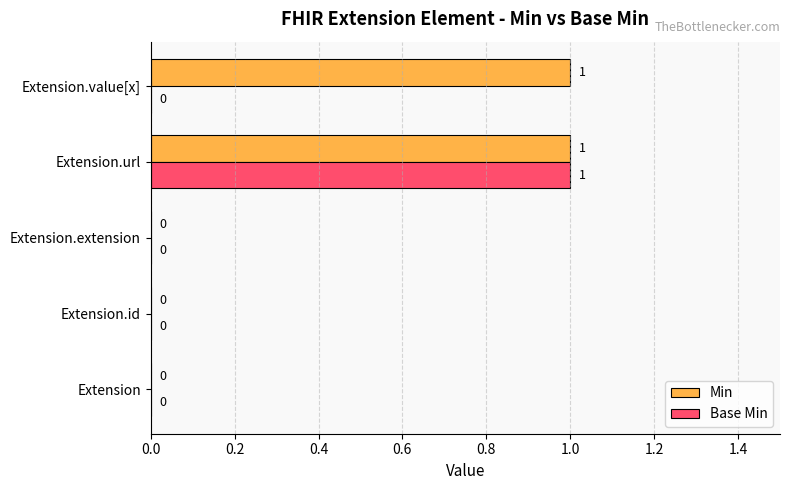

Count the Min values in the range 0 to 1.

5